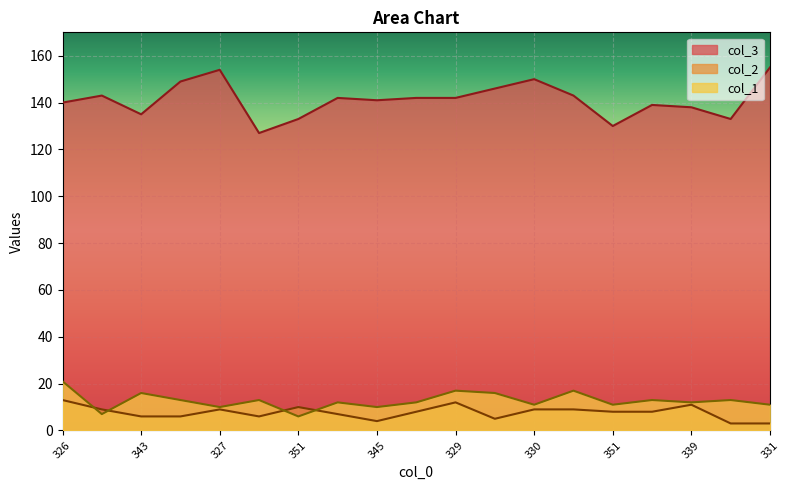

Does the chart display data point markers on the line(s)?

No